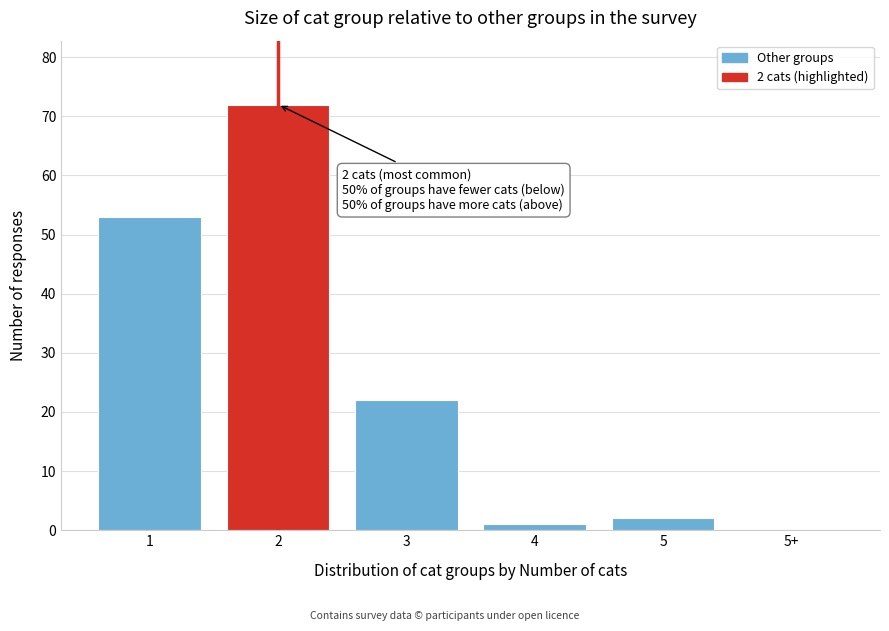

Reading left to right, extract all data points from this chart.

1=53	2=72	3=22	4=1	5=2	5+=0